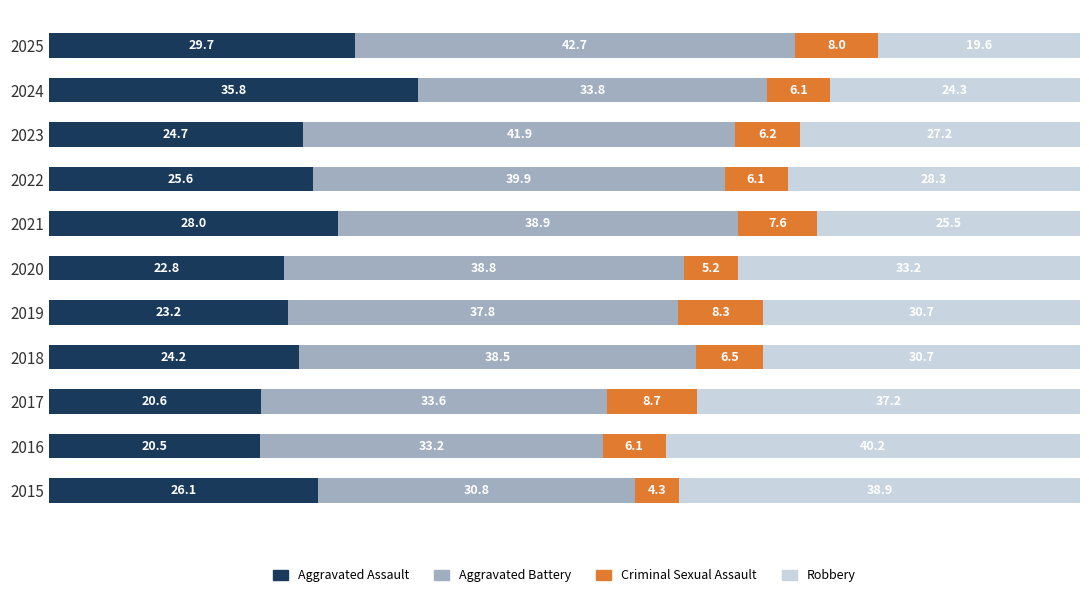

What is the average value of the Aggravated Assault series?

25.6